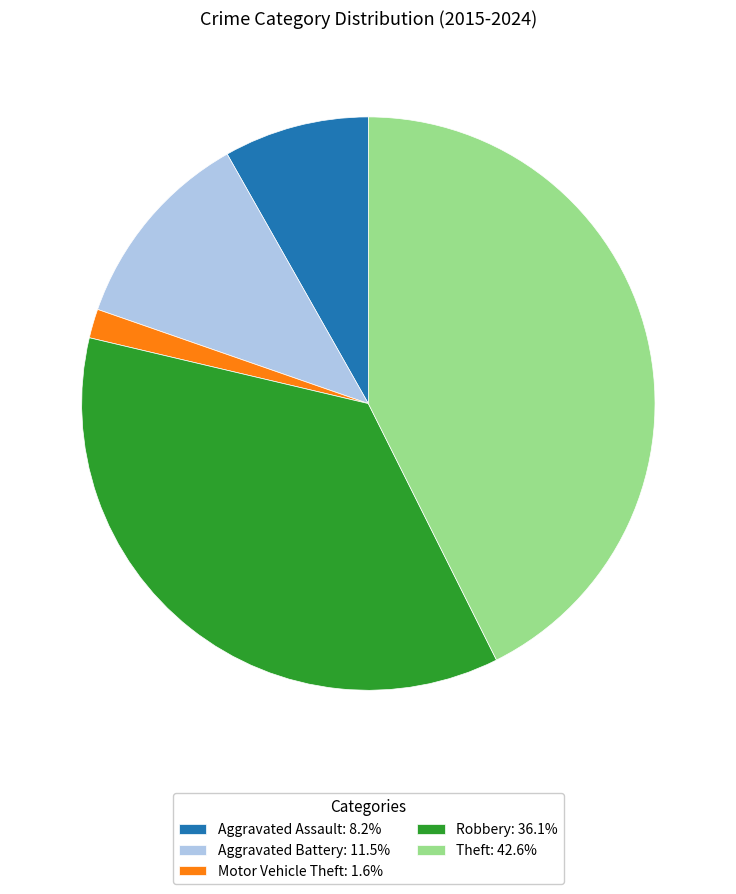

Rank the categories by value from lowest to highest.

Motor Vehicle Theft, Aggravated Assault, Aggravated Battery, Robbery, Theft